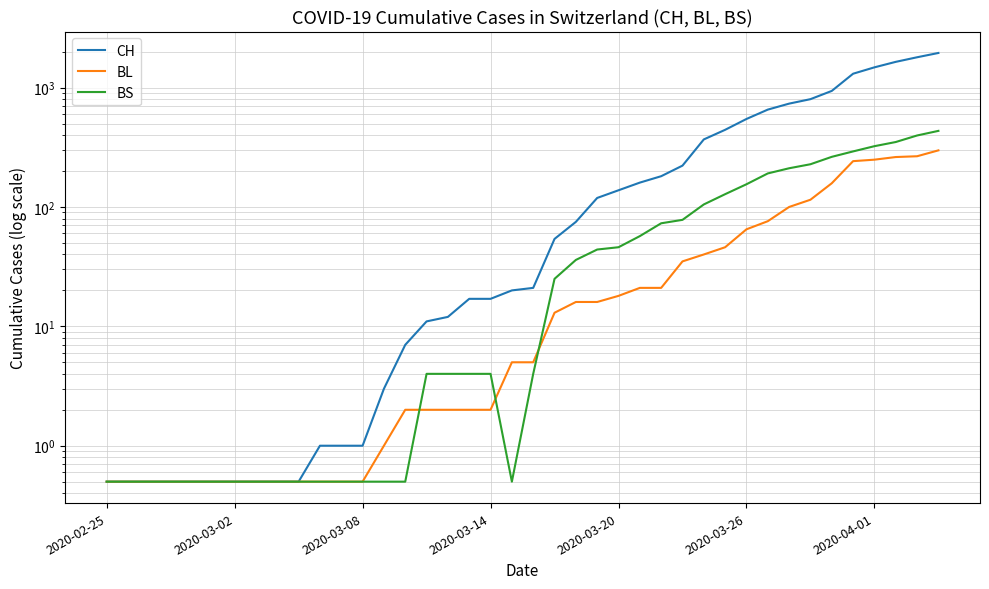

True or false: BL and CH cross at least once.

False